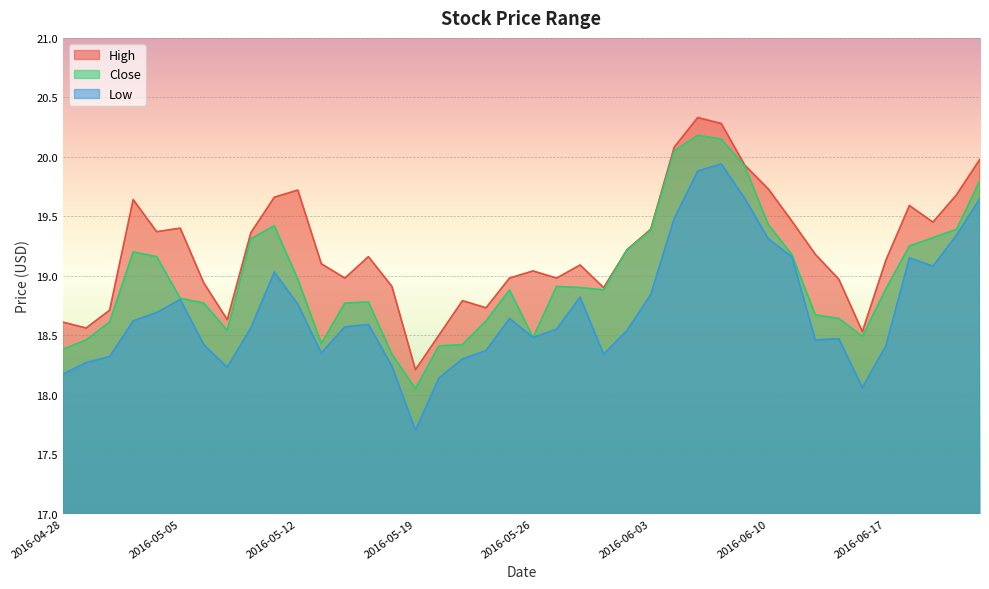

List the series in order of their peak value, highest first.

High, Close, Low